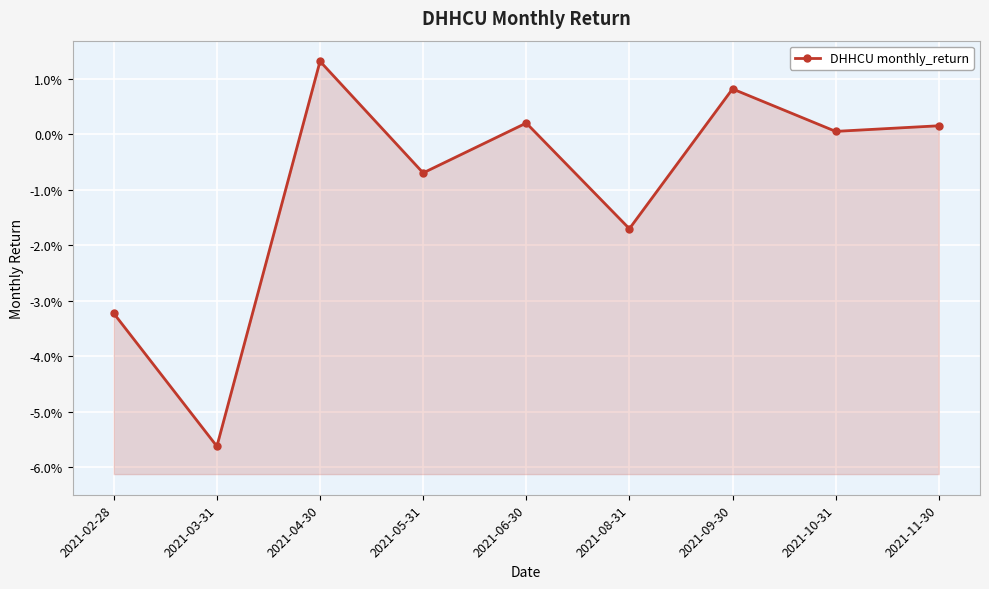

How many lines are shown in the chart?

1